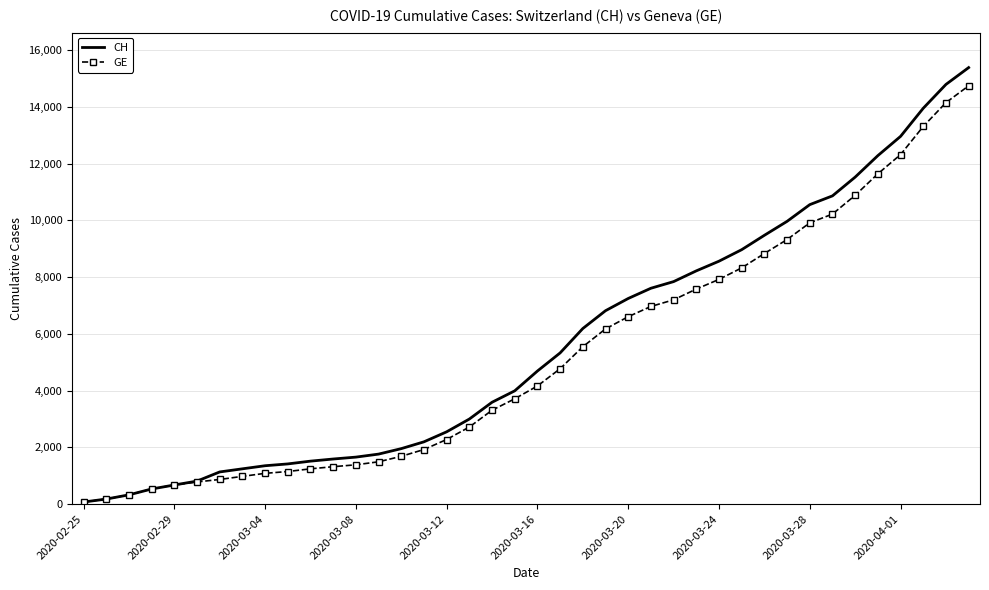

How many categories are shown in the chart?

40